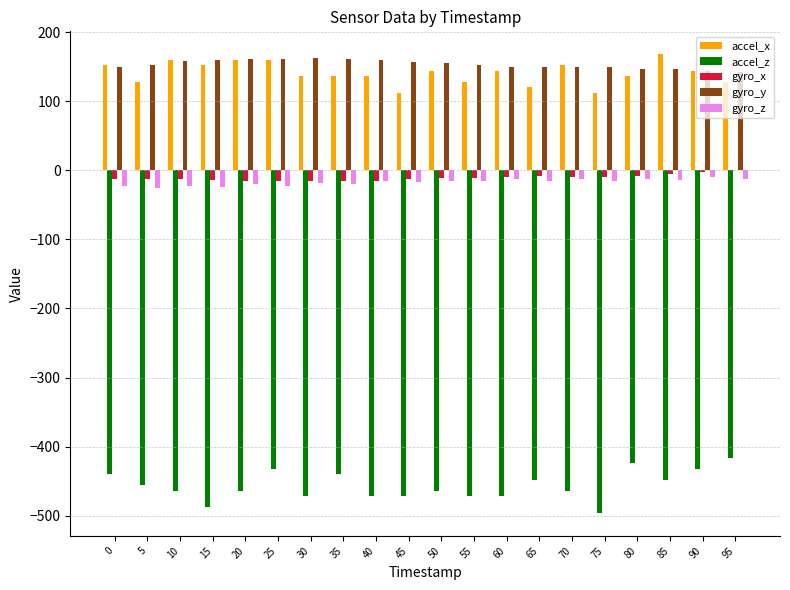

What is the greatest value displayed?

168